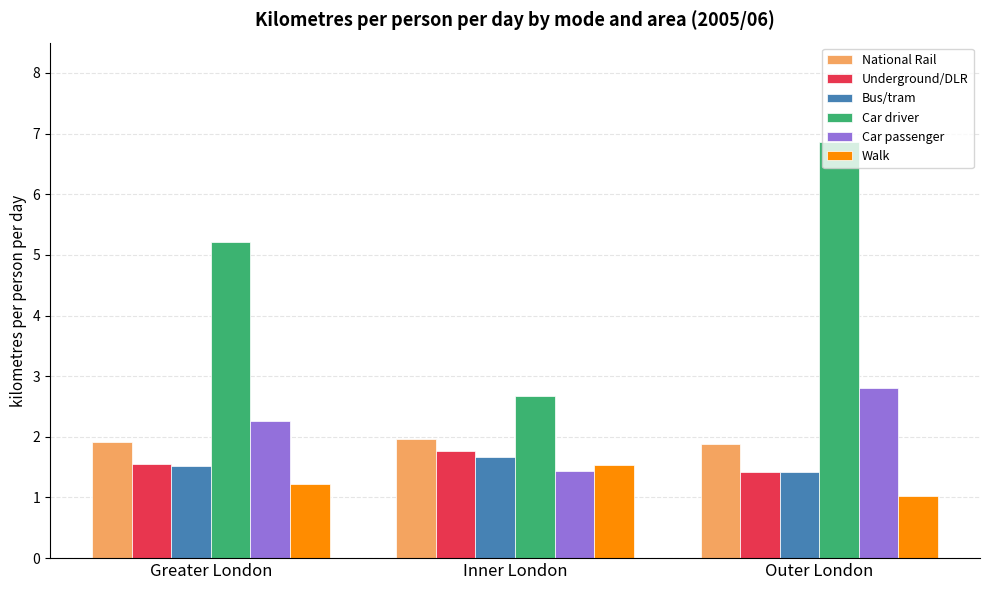

At which label is Car driver closest to 4?

Greater London